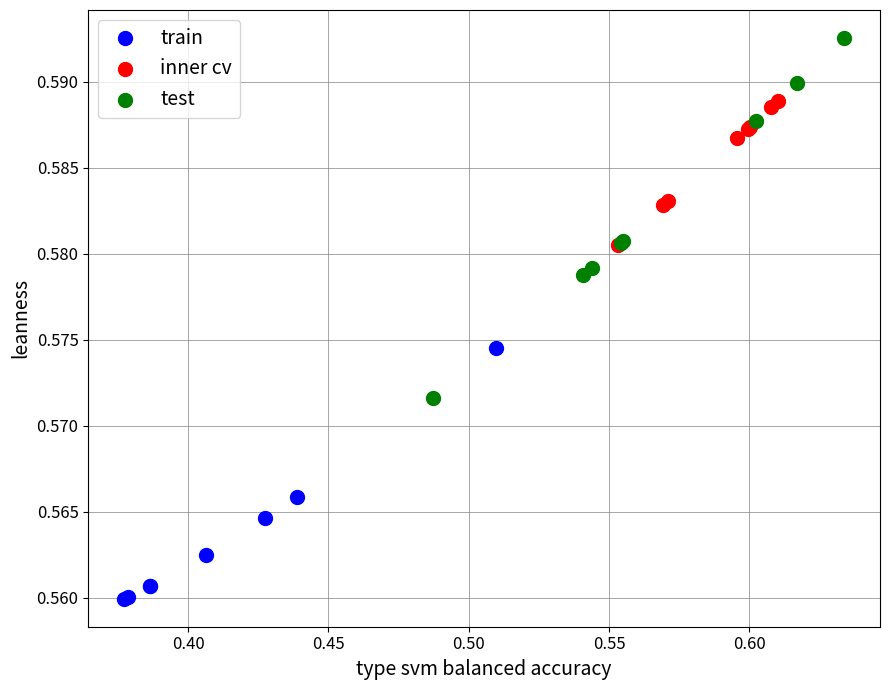

Which series has the widest spread of Y values?

test